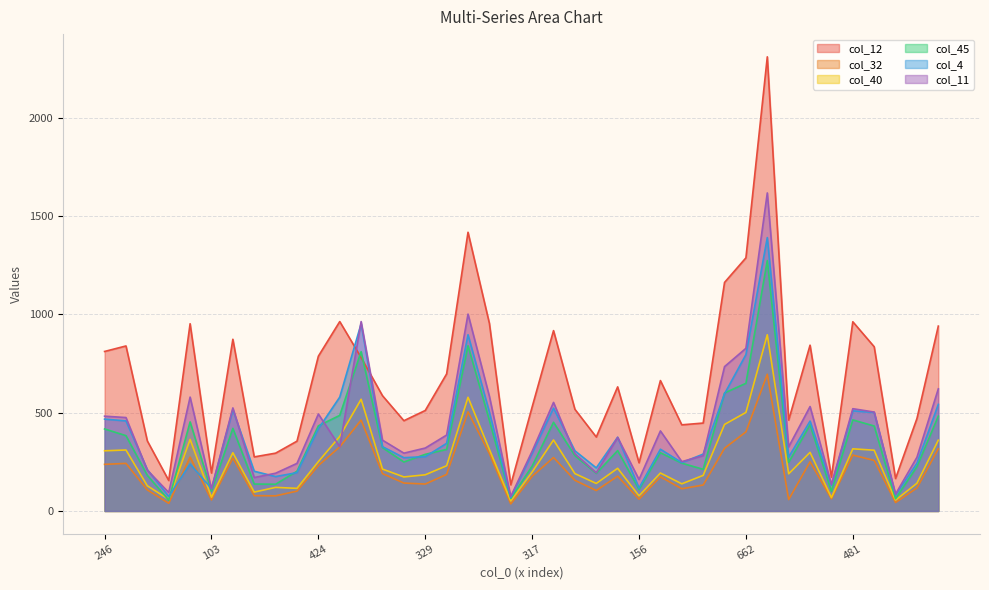

What is the maximum value shown in the chart?

2309